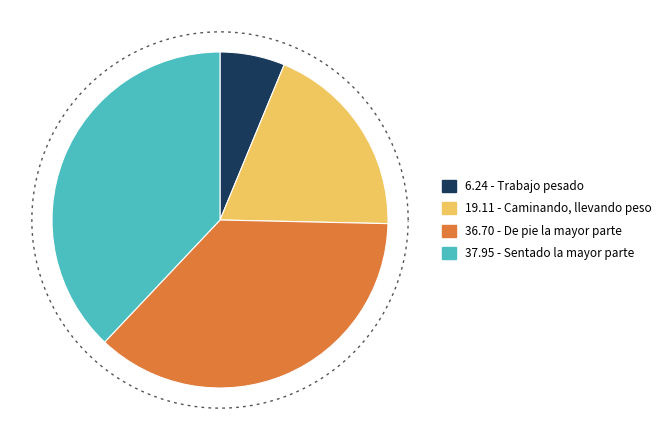

Is there any slice that represents more than half of the pie?

No